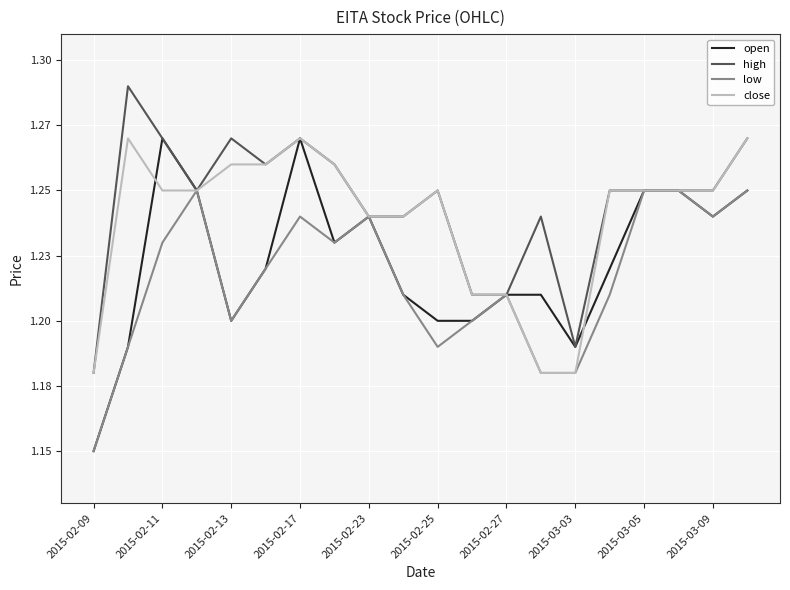

Does the chart have visible grid lines?

Yes